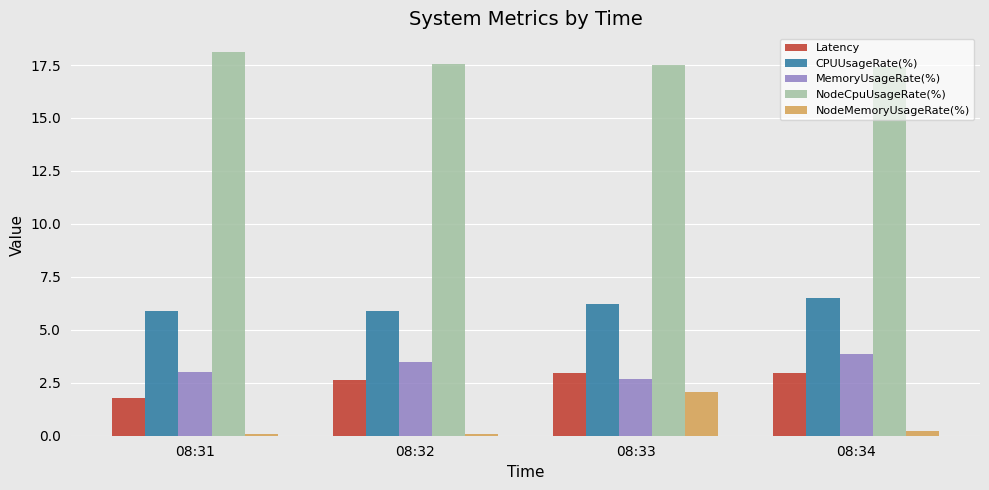

True or false: MemoryUsageRate(%) has a value of 0.7 at 08:31.

False